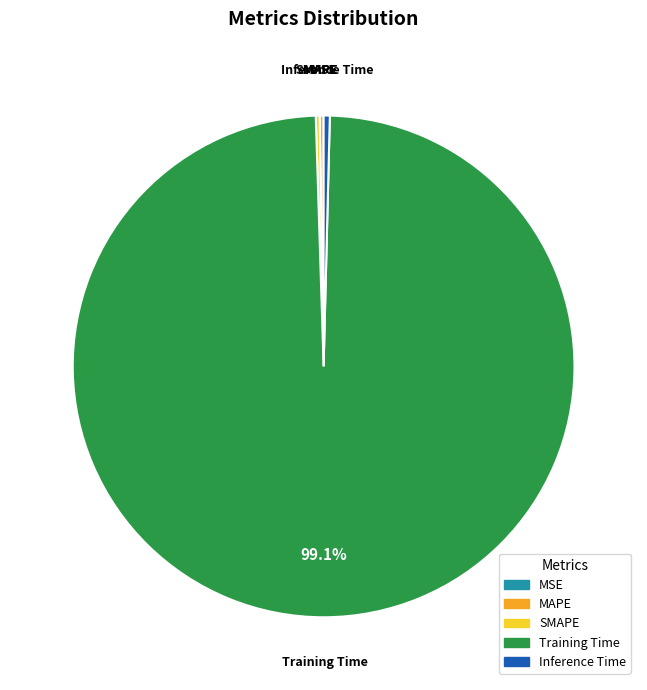

Between Training Time and Inference Time, which is larger?

Training Time